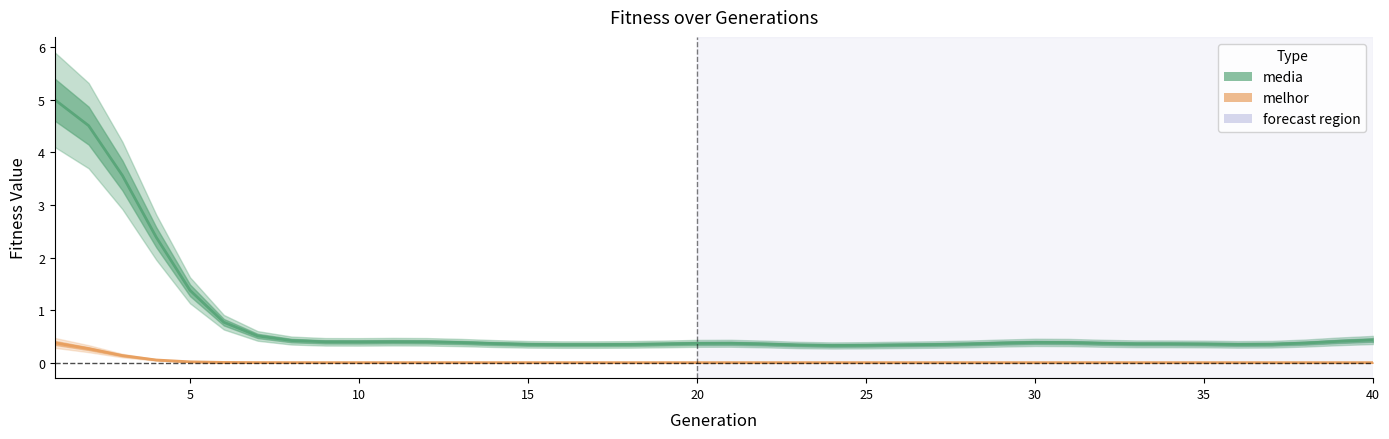

List the series in order of their overall mean, highest first.

media, melhor